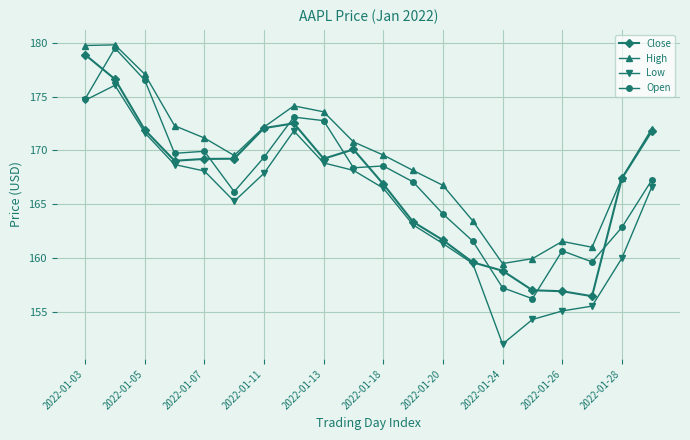

True or false: Low has more than 0 points higher than both neighbors.

True